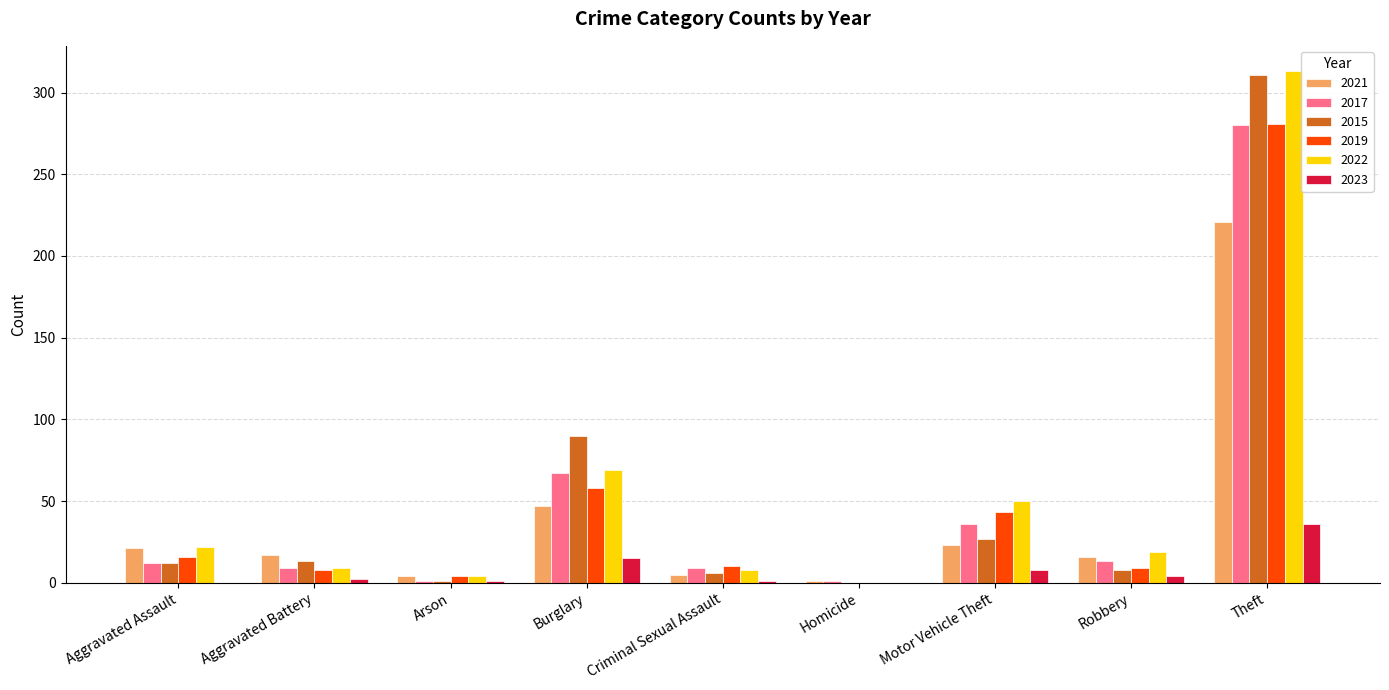

What is the average value of the 2017 series?

48